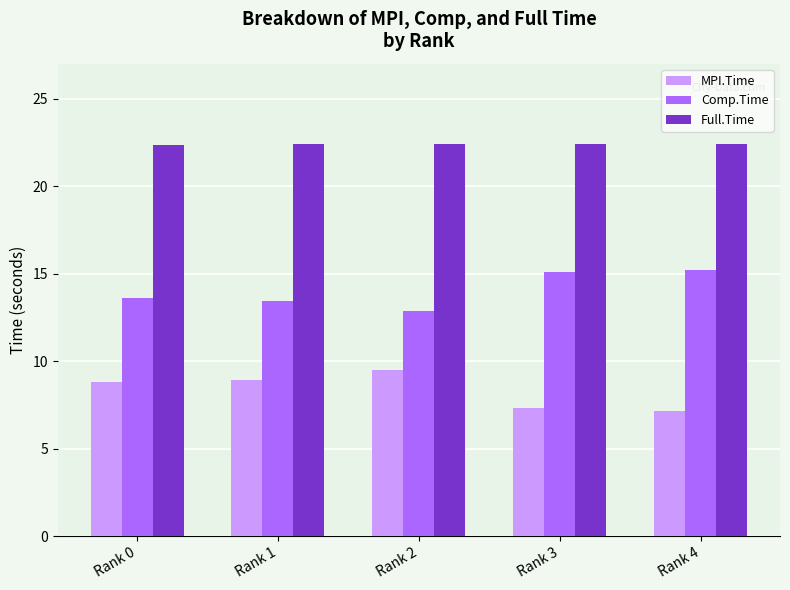

What is the spread (max minus min) of values at Rank 2?

12.9